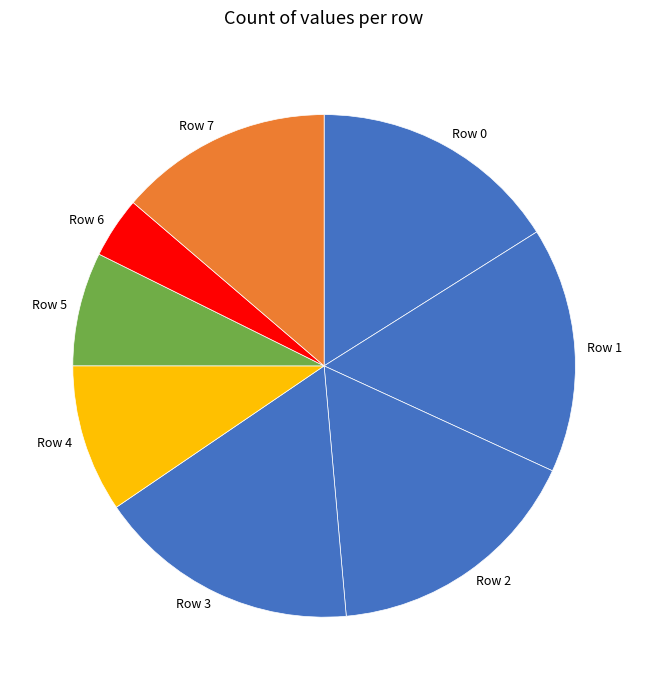

Do Row 4 and Row 0 together represent more than half of the pie?

No